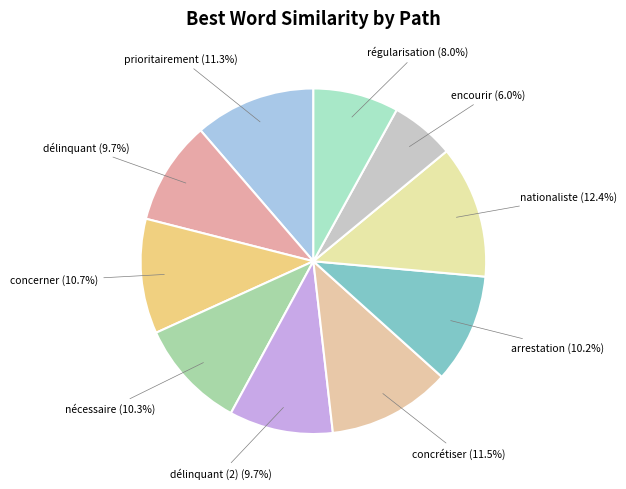

To the nearest percent, what is the difference between the prioritairement and encourir slice percentages?

5%